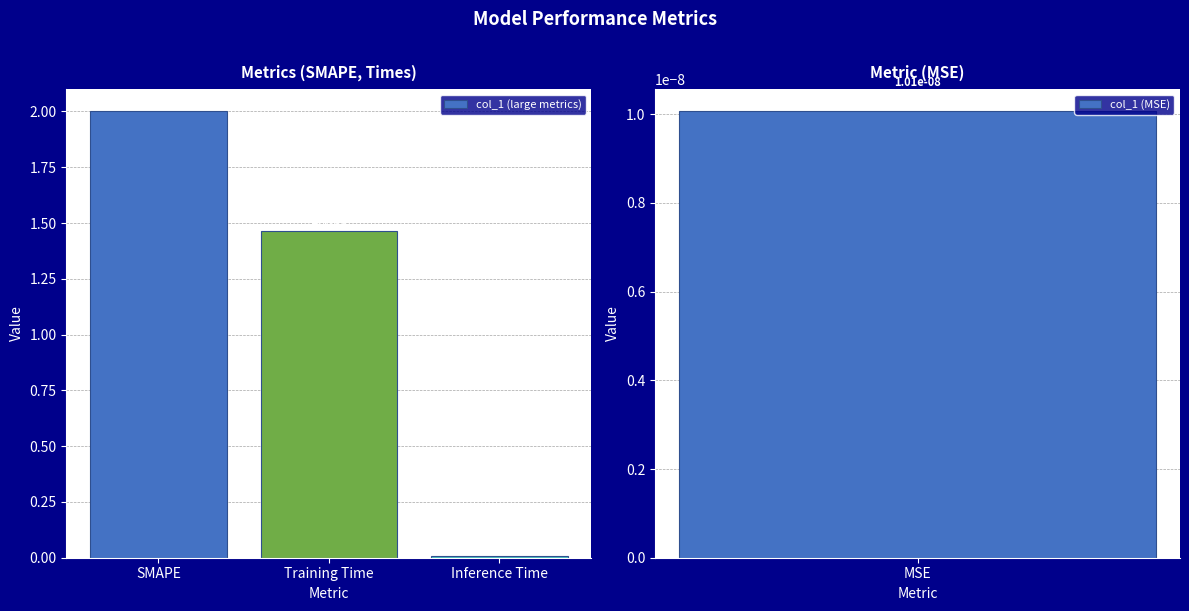

What is the sum of all values?

3.5